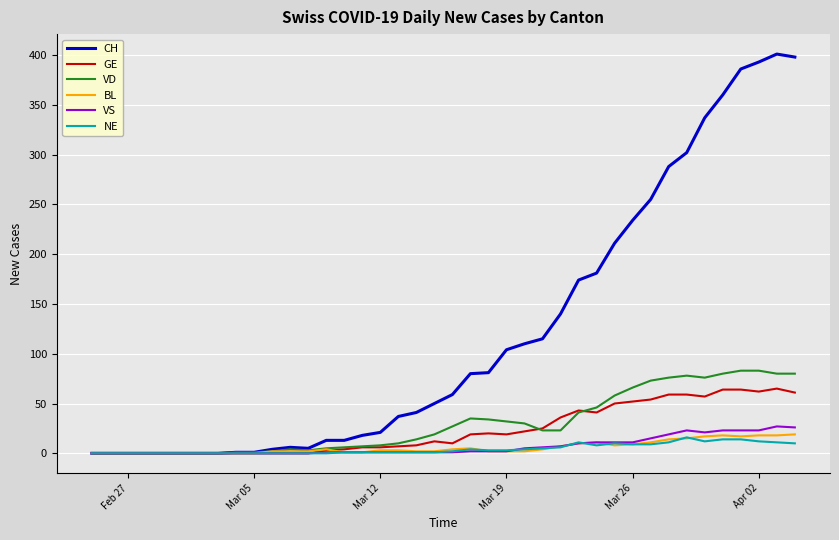

Which series has the widest spread of values?

CH